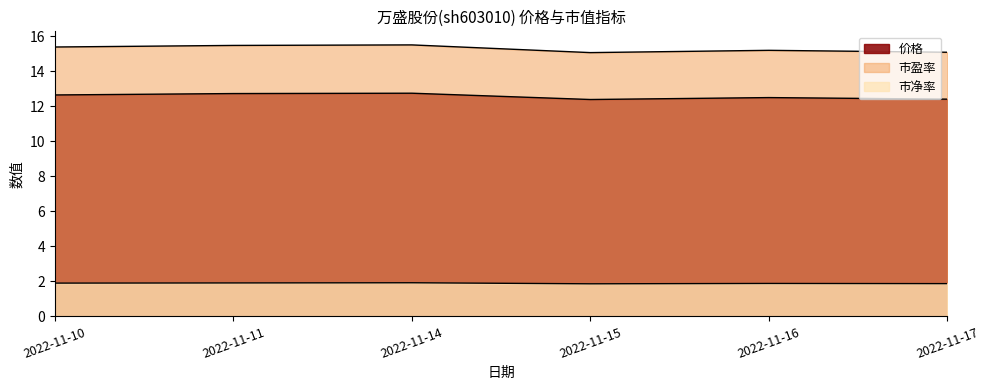

At which category does 市净率 reach its first local valley?

2022-11-15